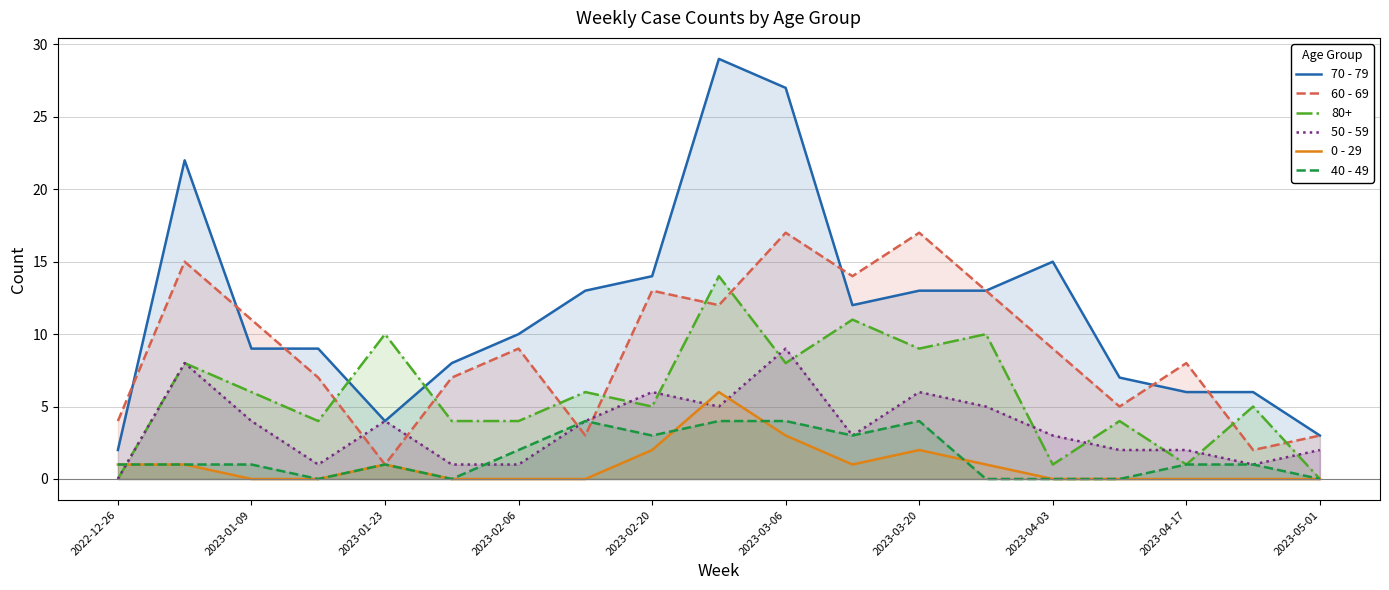

True or false: 70 - 79 and 40 - 49 cross at least once.

False